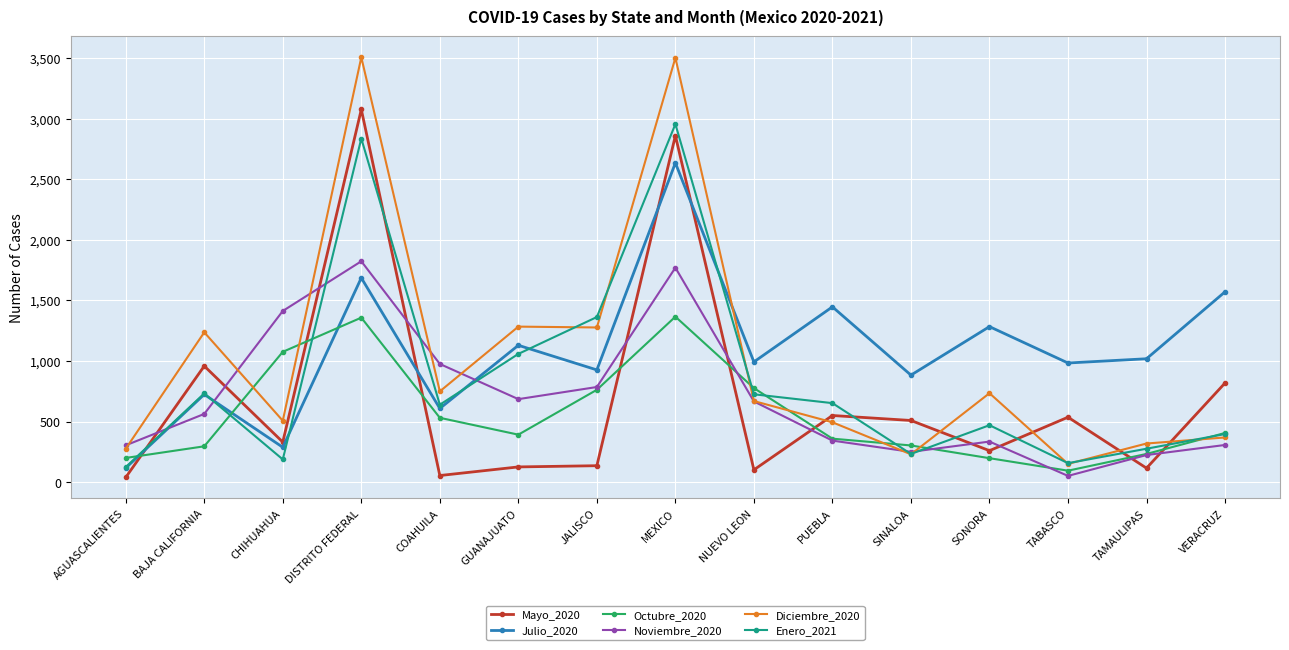

Does the chart have visible grid lines?

Yes